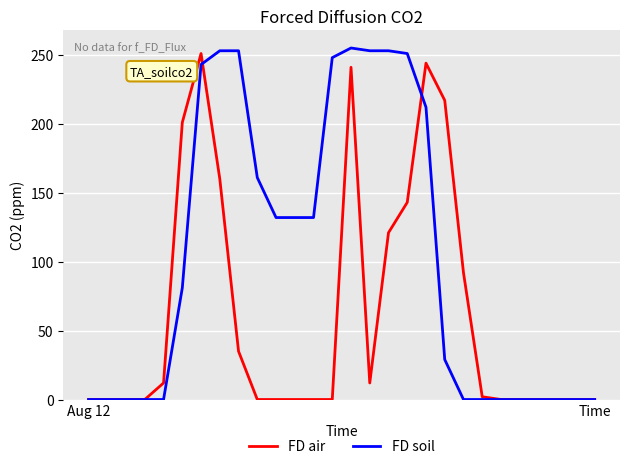

What is the difference between the maximum and minimum values in the FD soil series?

255